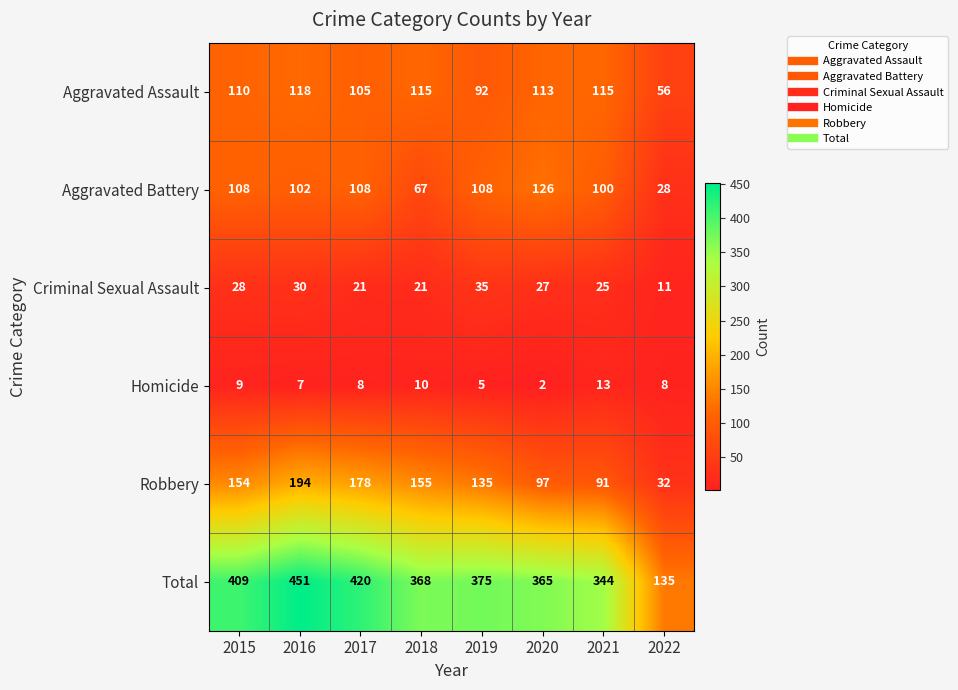

Which series changed the most between 2018 and 2019?

Aggravated Battery